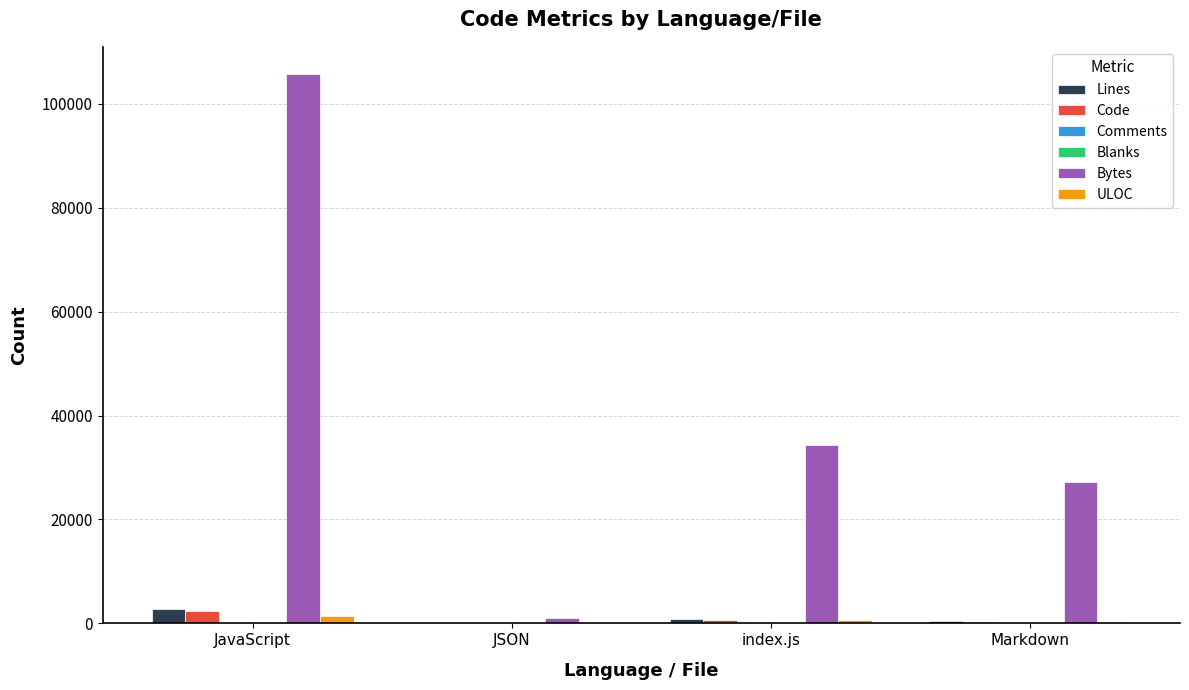

The value of Code at Markdown is 289. True or false?

True